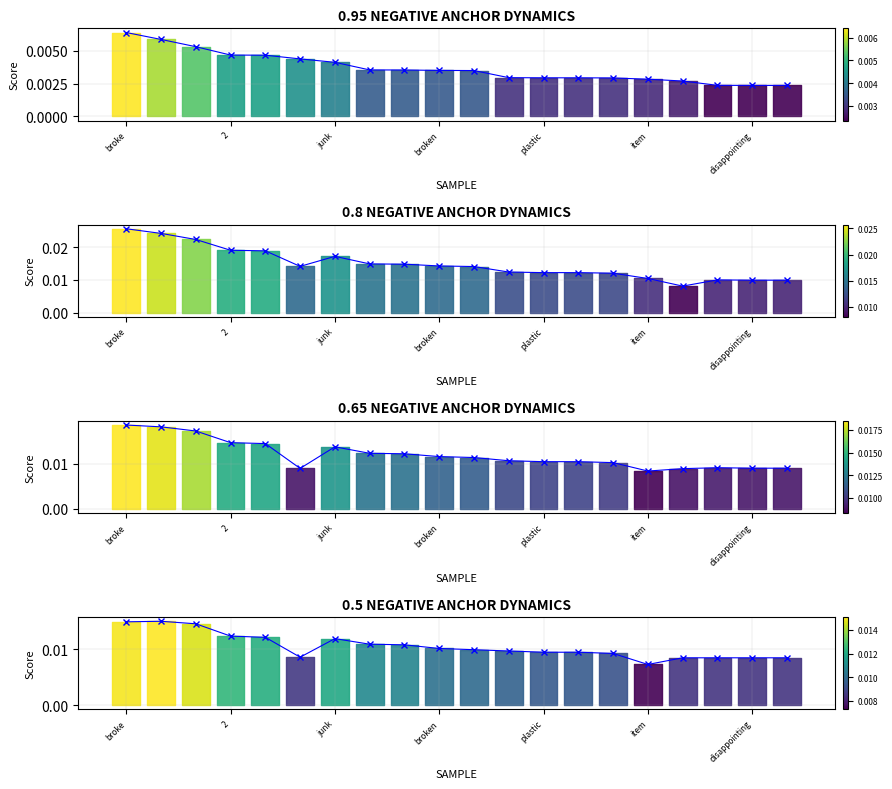

At how many categories does at least one series exceed 0?

20